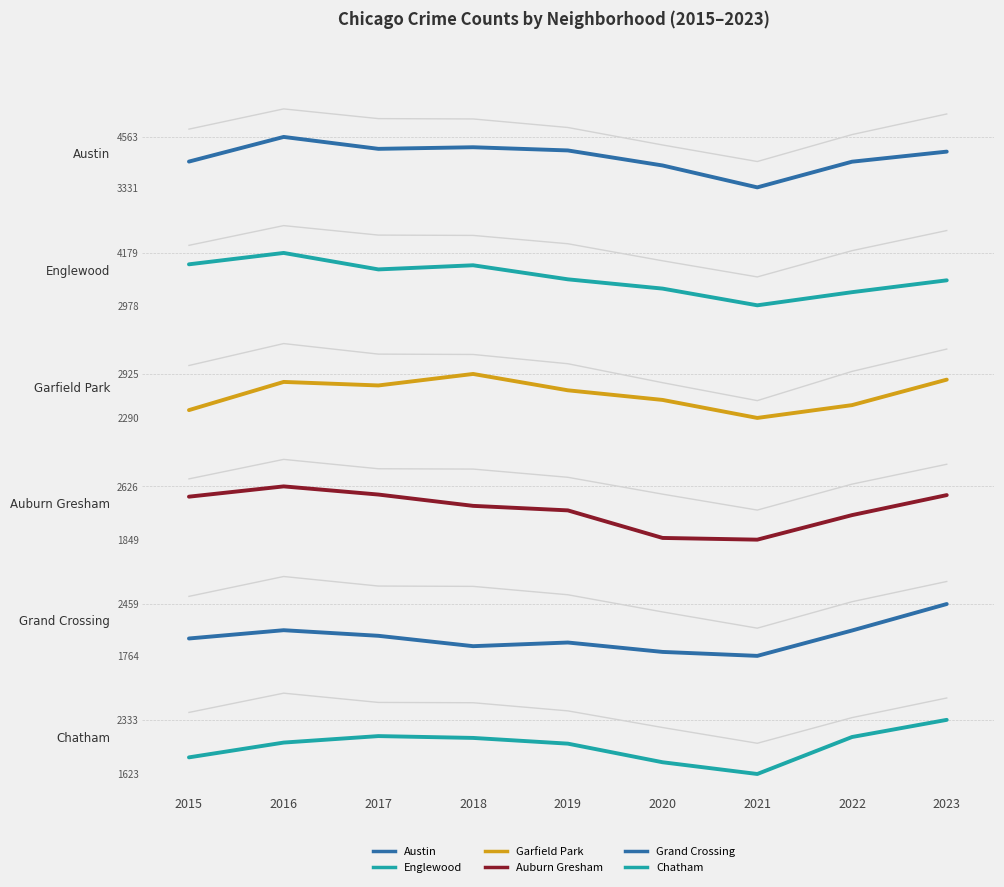

Which category has the highest value across all series?

2016